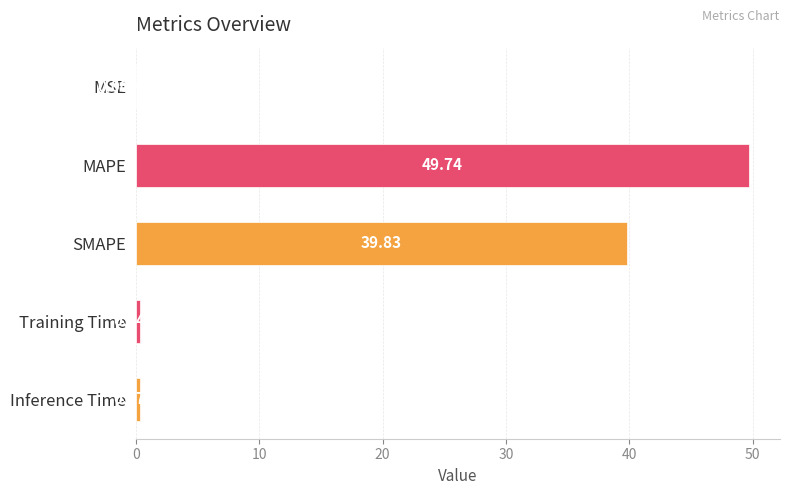

What is the change in value from SMAPE to Training Time?

-39.5